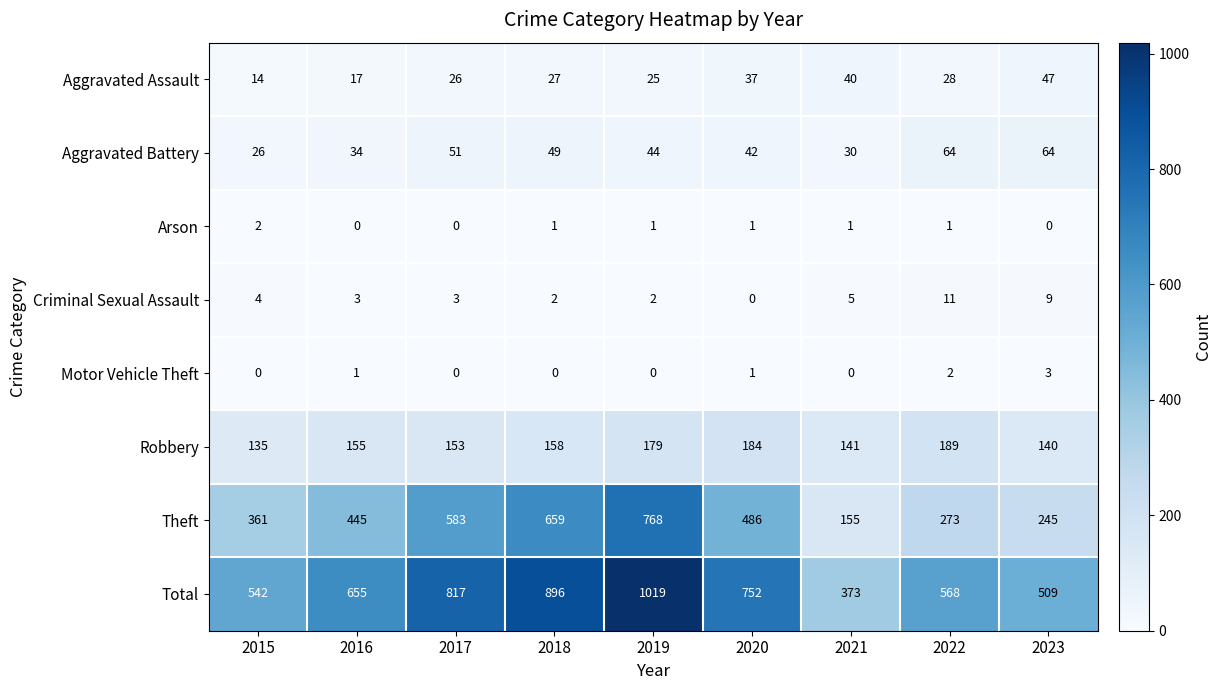

List the series in order of their peak value, highest first.

Total, Theft, Robbery, Aggravated Battery, Aggravated Assault, Criminal Sexual Assault, Motor Vehicle Theft, Arson